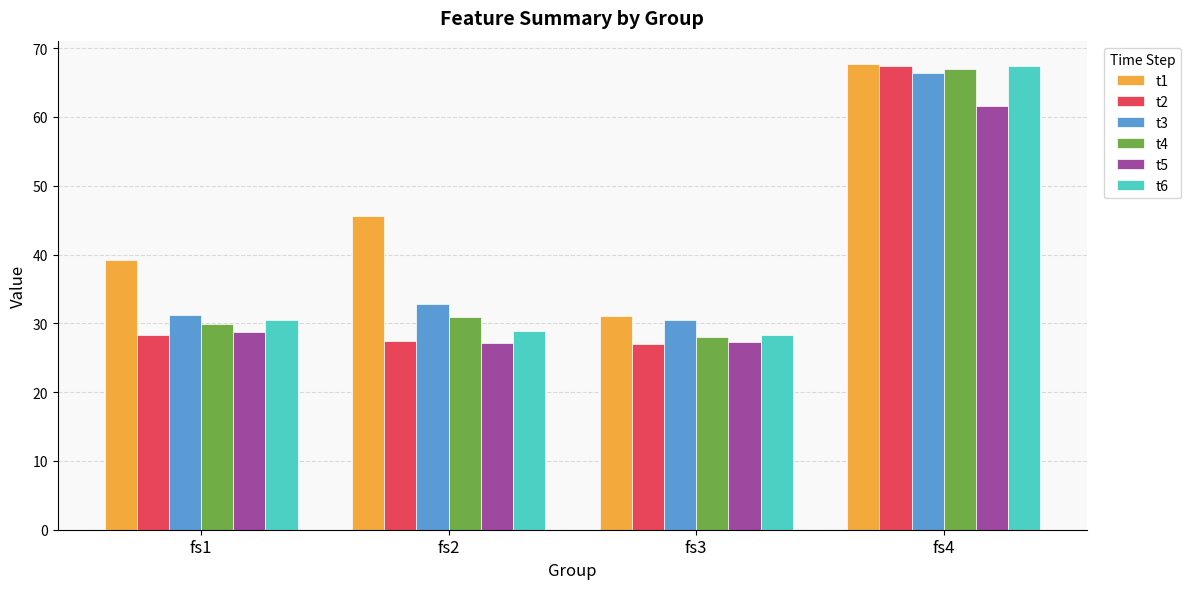

At how many categories does at least one series exceed 43?

2